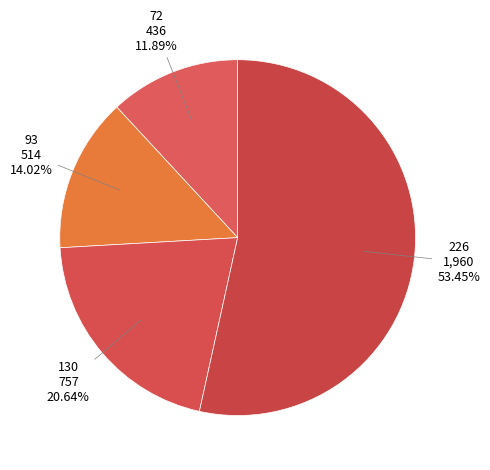

Which category has the biggest portion of the pie?

226